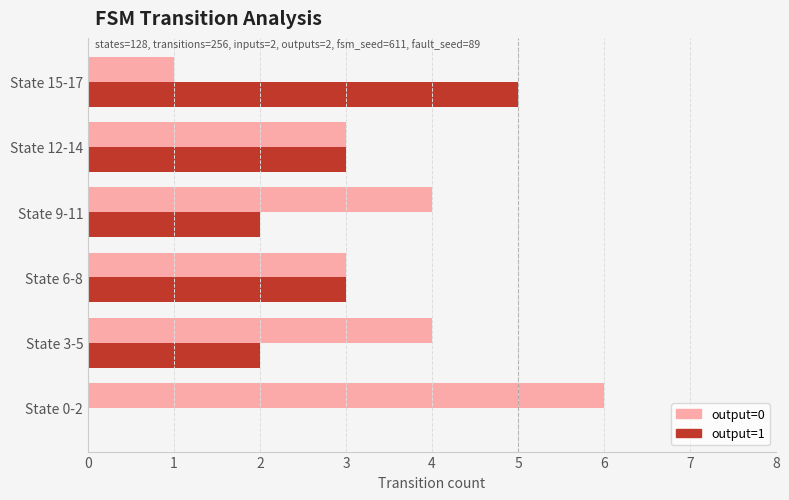

How many data points does each series have?

6